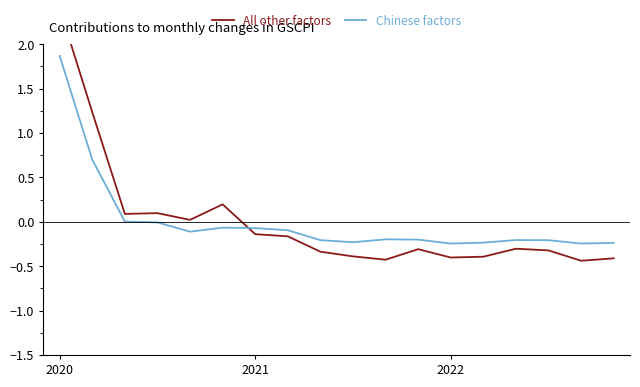

What is the total value across all series at 8?

-0.5